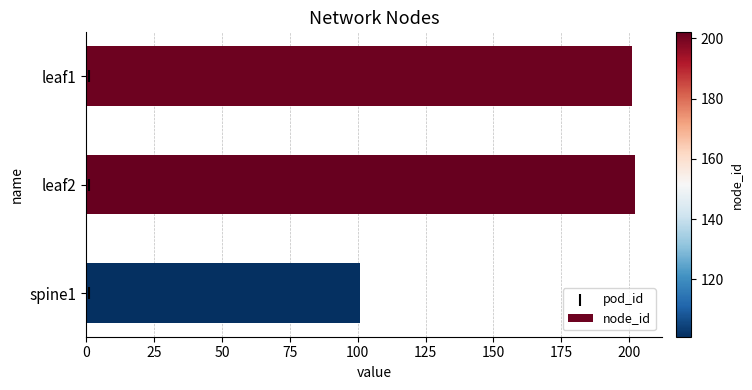

Which series has the widest spread of Y values?

node_id